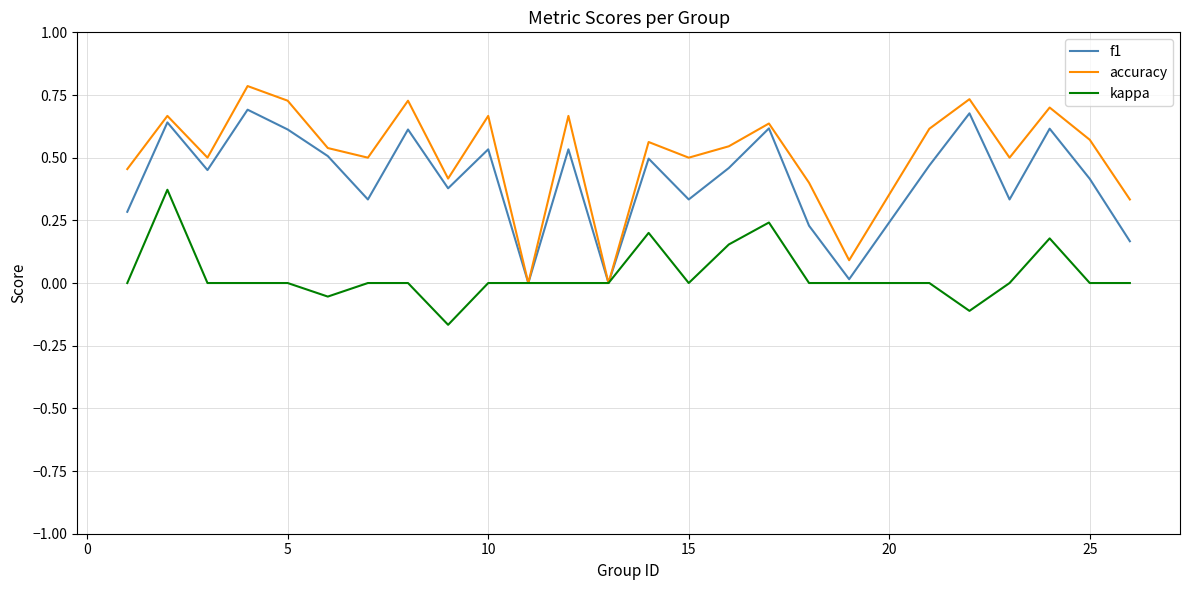

Which series has the largest total across all categories?

accuracy